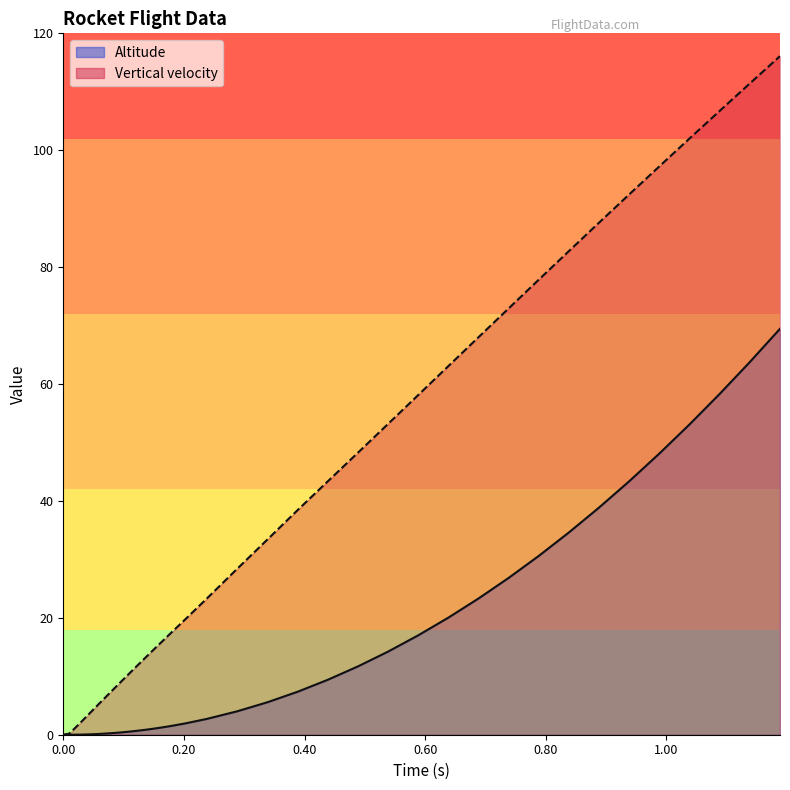

At which label is Altitude closest to 34?

0.83833